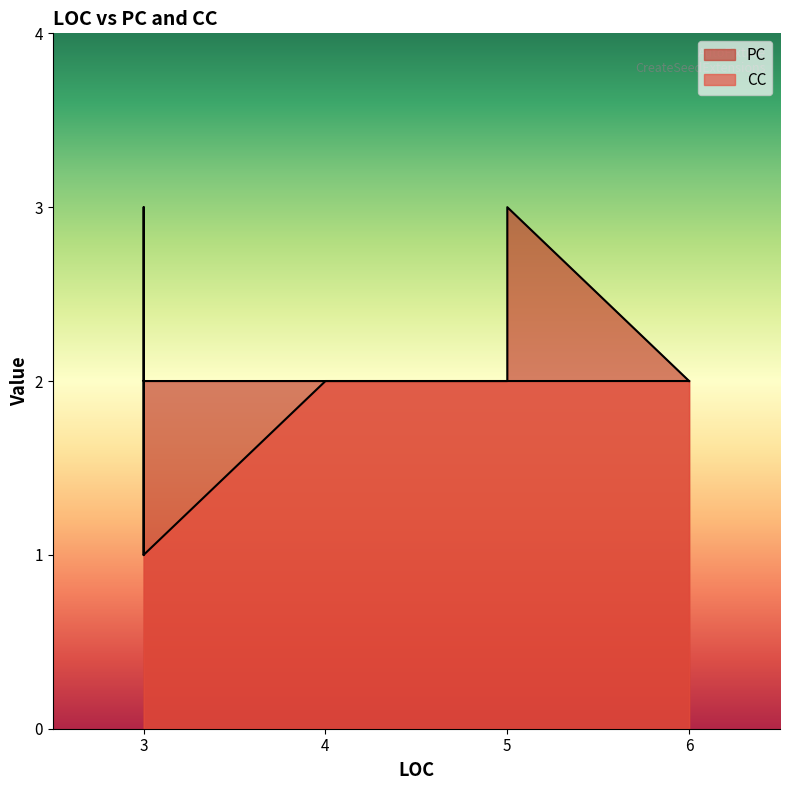

Between 5 and 6, which is larger?

5